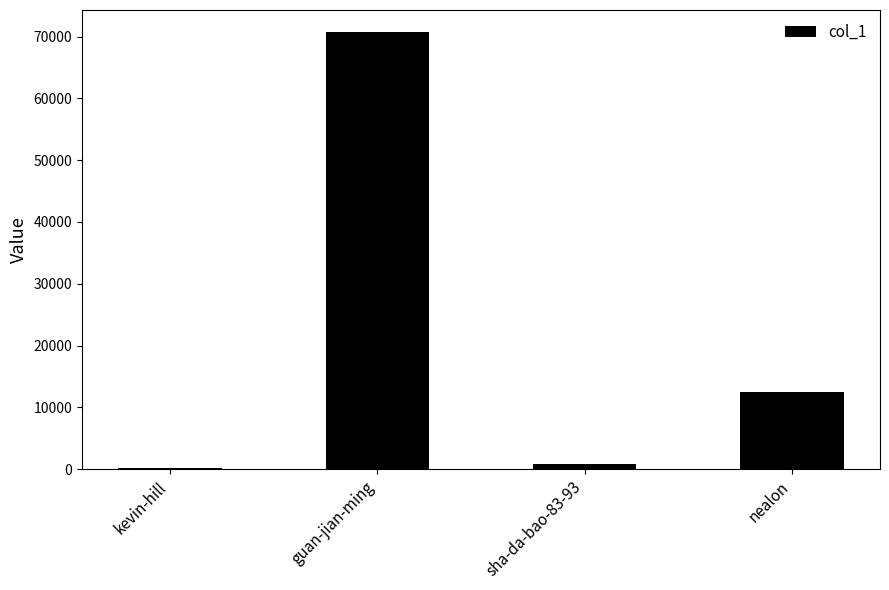

Are the bars horizontal?

No